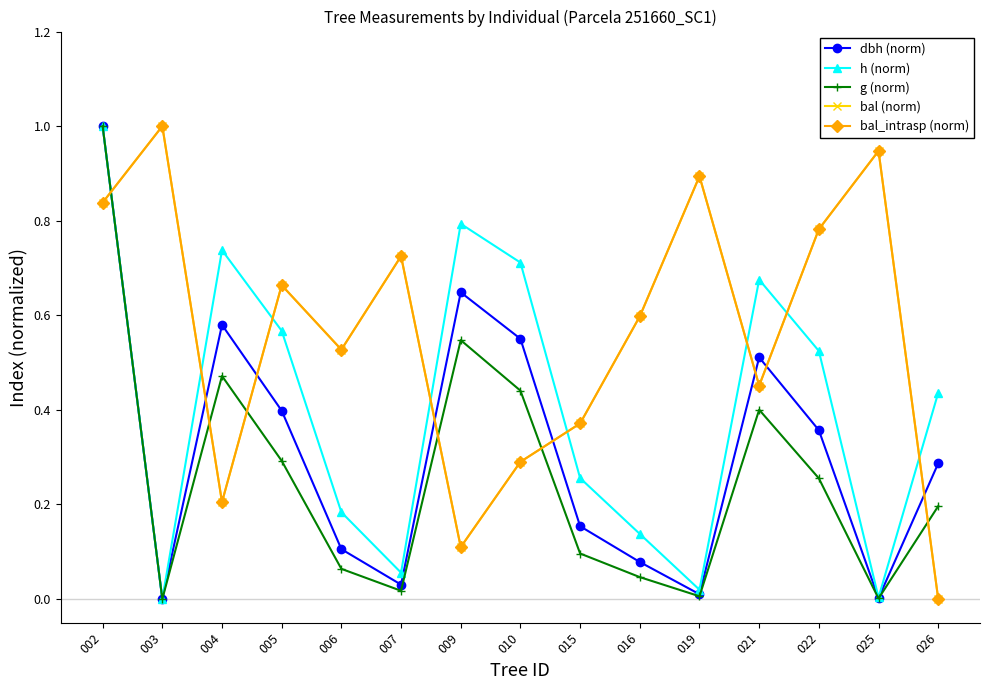

What is the value of the dbh (norm) point at the 10th from the left?

0.1